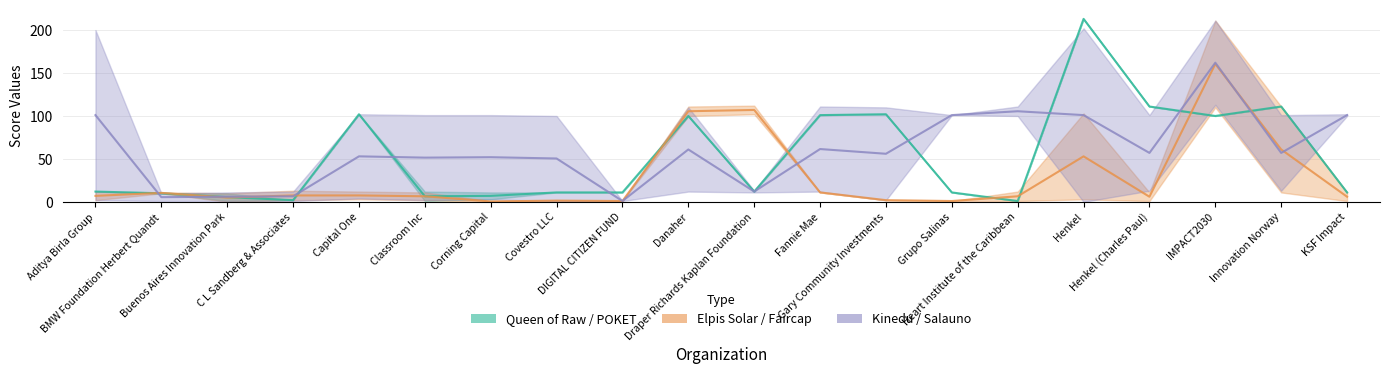

What position from the right is Danaher?

11